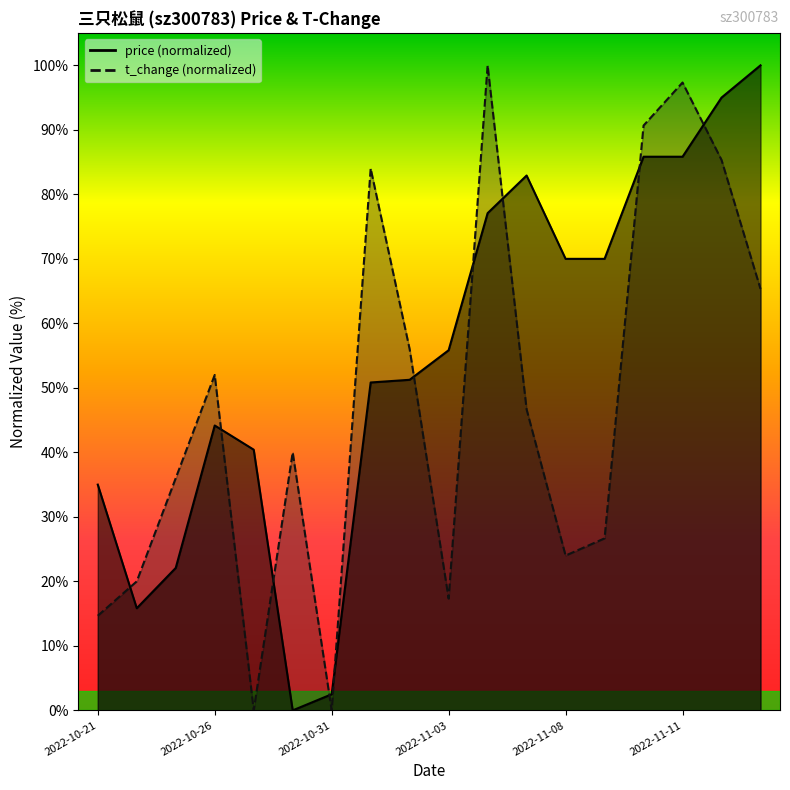

What is the sum of the price values at 2022-10-25 and 2022-10-28?

22.1